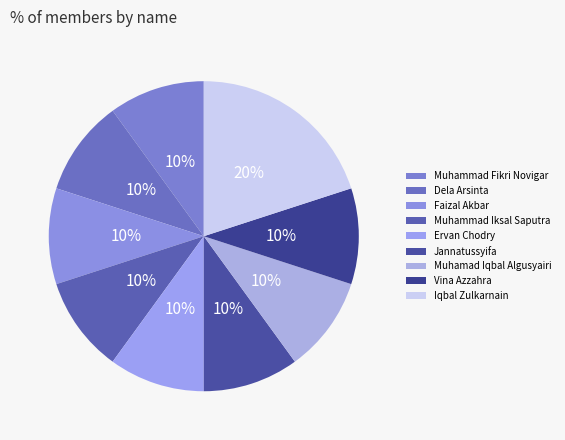

Rank the categories by value from lowest to highest.

Muhammad Fikri Novigar, Dela Arsinta, Faizal Akbar, Muhammad Iksal Saputra, Ervan Chodry, Jannatussyifa, Muhamad Iqbal Algusyairi, Vina Azzahra, Iqbal Zulkarnain